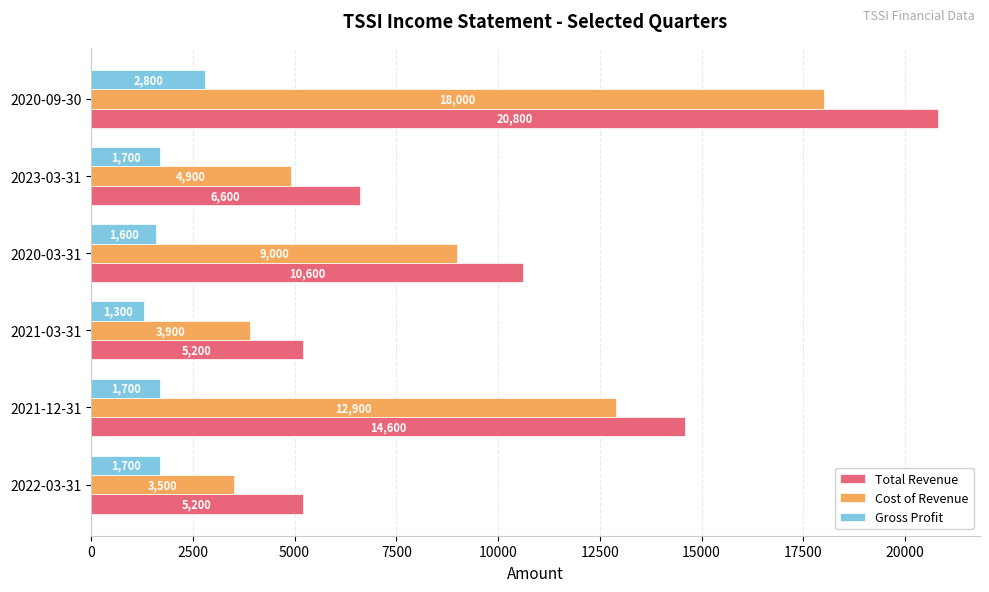

What is the minimum value shown in the chart?

1300